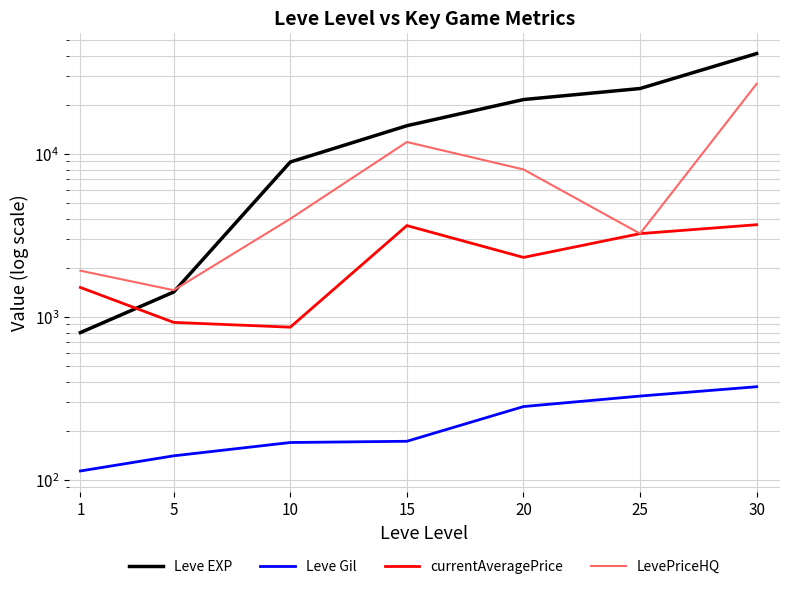

Between 30 and 15, which is larger?

30